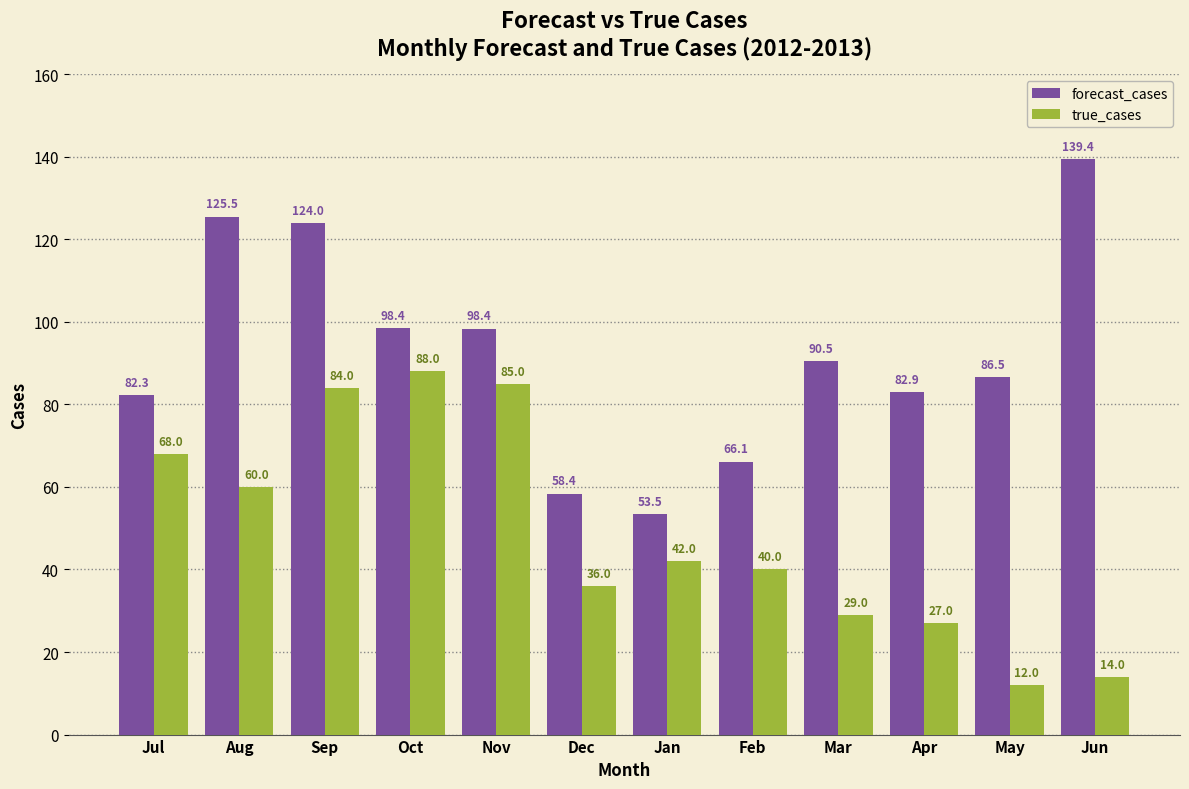

What is the label of the 2nd bar from the left?

Aug